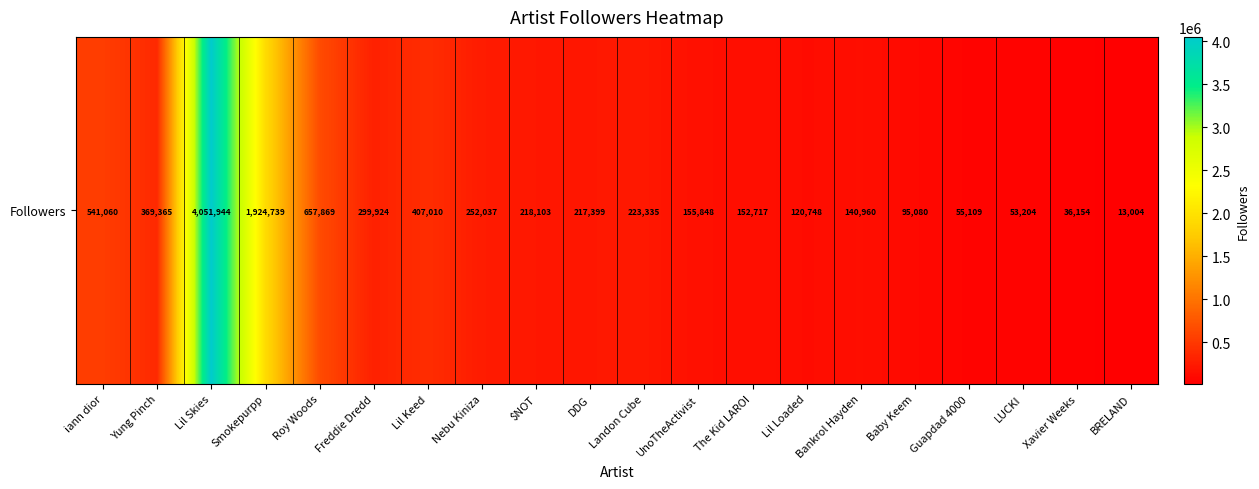

What is the sum of the values at Lil Keed and Yung Pinch?

776375